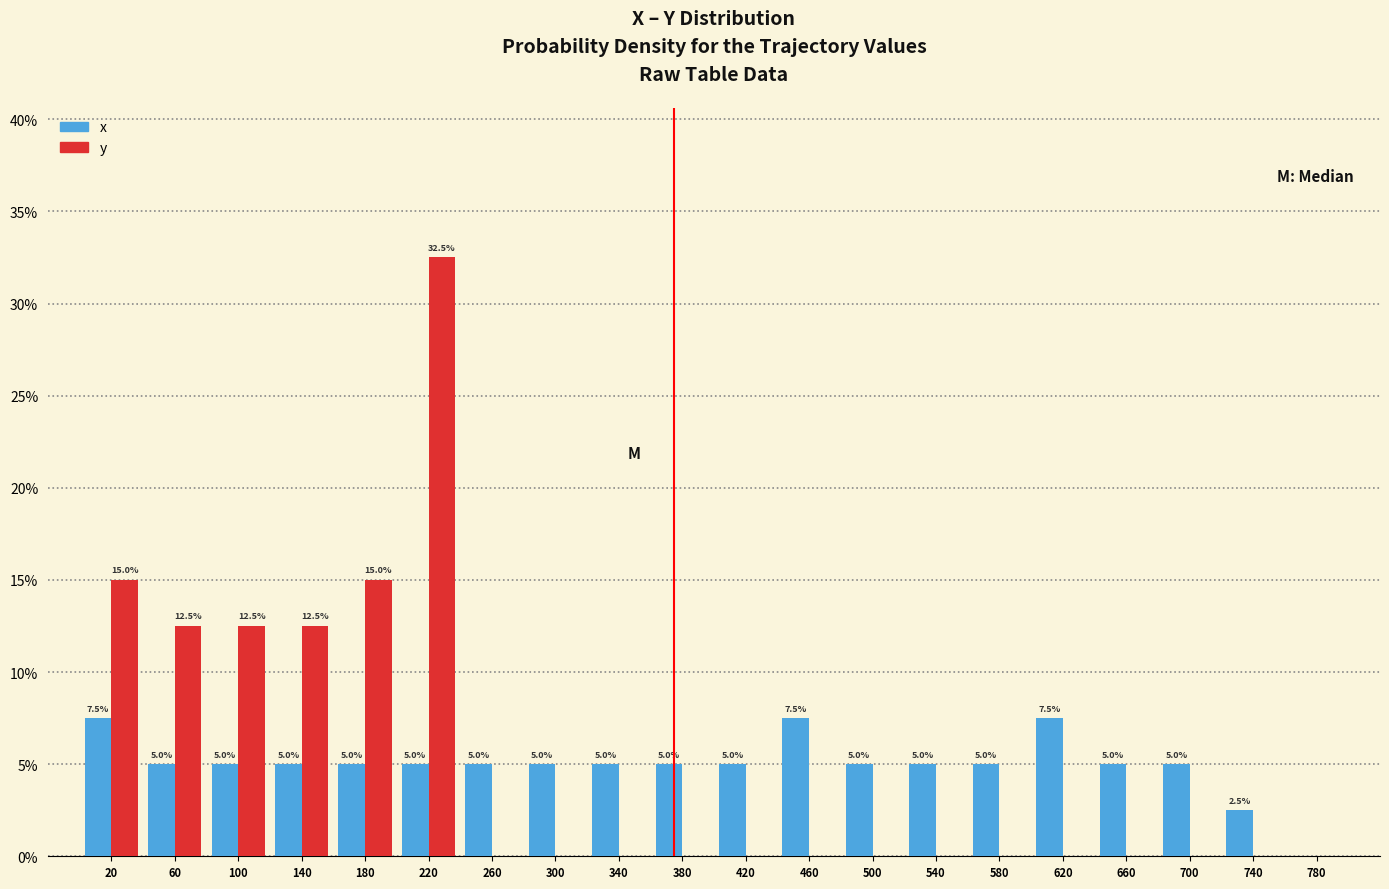

In the y series, which range on the x-axis has the tallest bar?

200 to 240